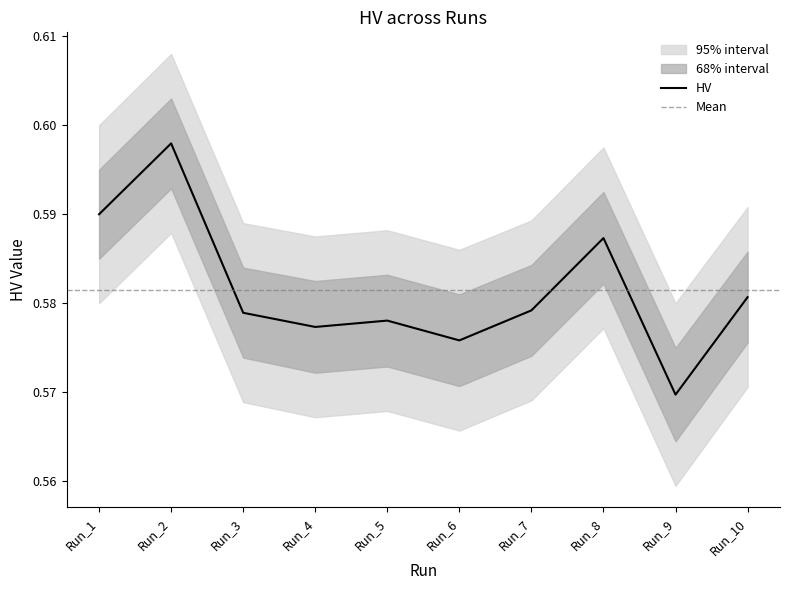

What is the value of the lower_95 point at the 8th from the left?

0.6